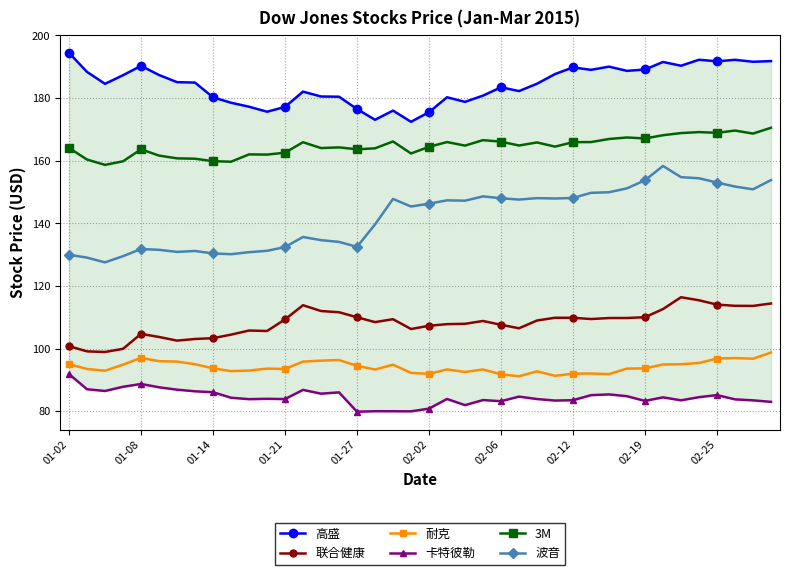

True or false: 3M has a value of 166.1 at 02-06.

True